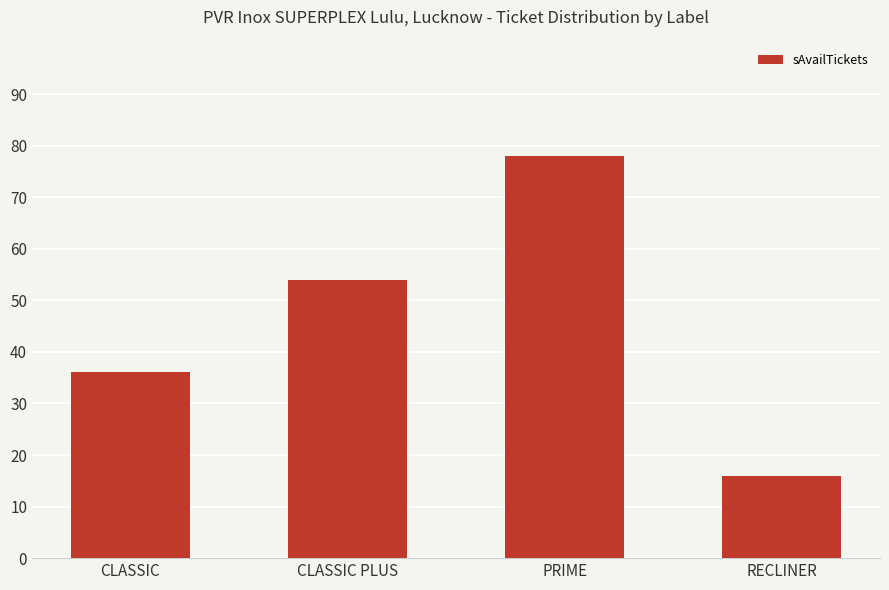

Reading left to right, extract all data points from this chart.

CLASSIC=36	CLASSIC PLUS=54	PRIME=78	RECLINER=16